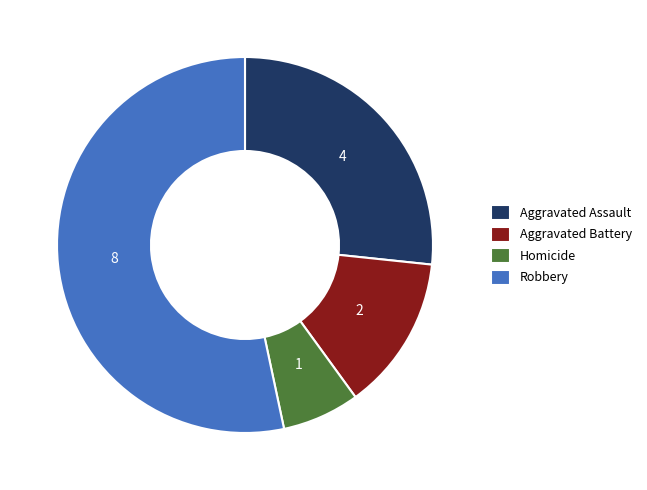

How many segments does this pie chart have?

4